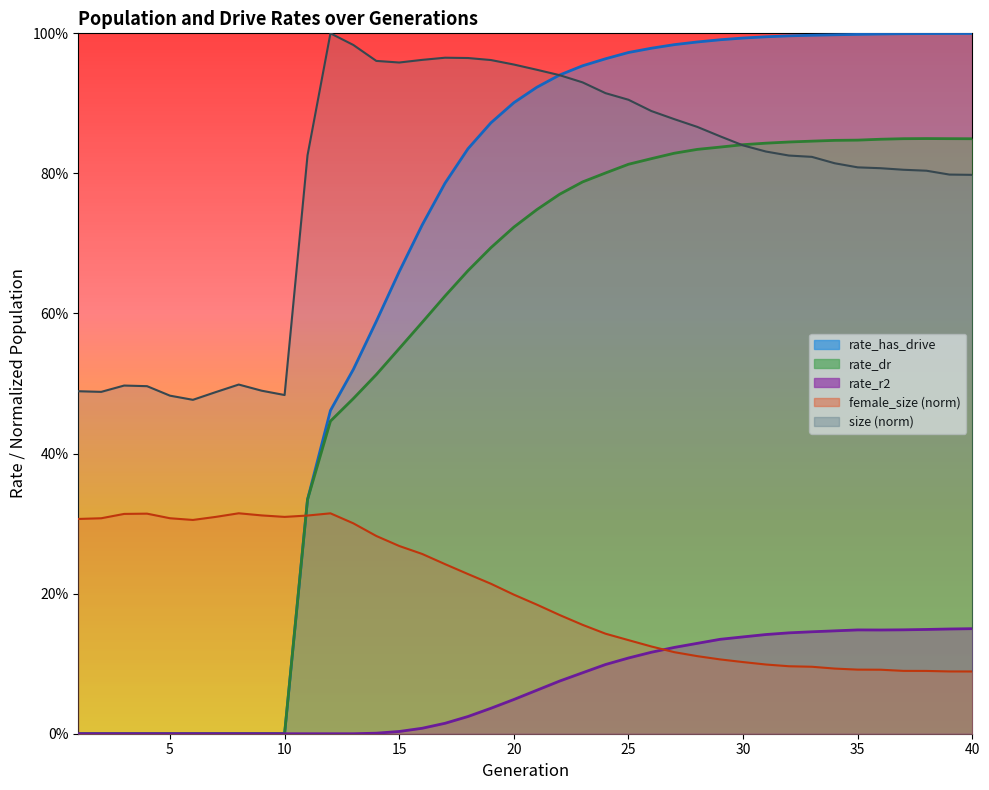

What is the sum of all female_size values?

8.0